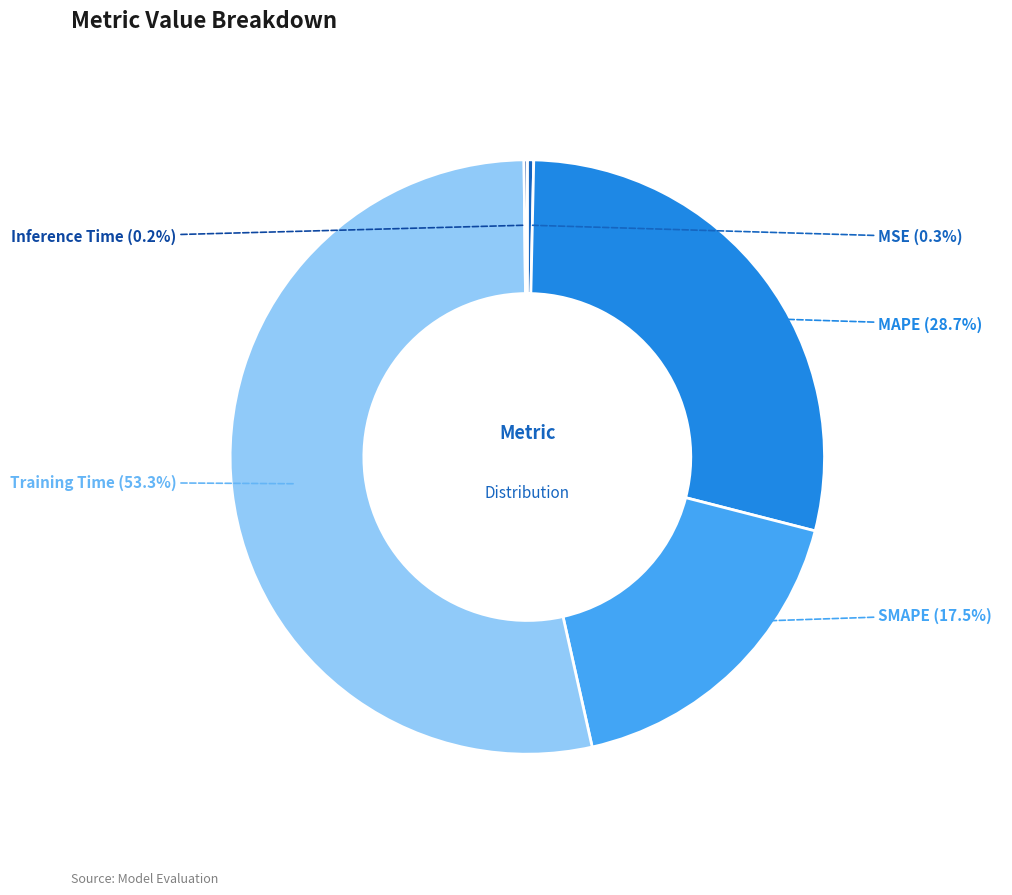

Combined, do MAPE and SMAPE account for over 50%?

No